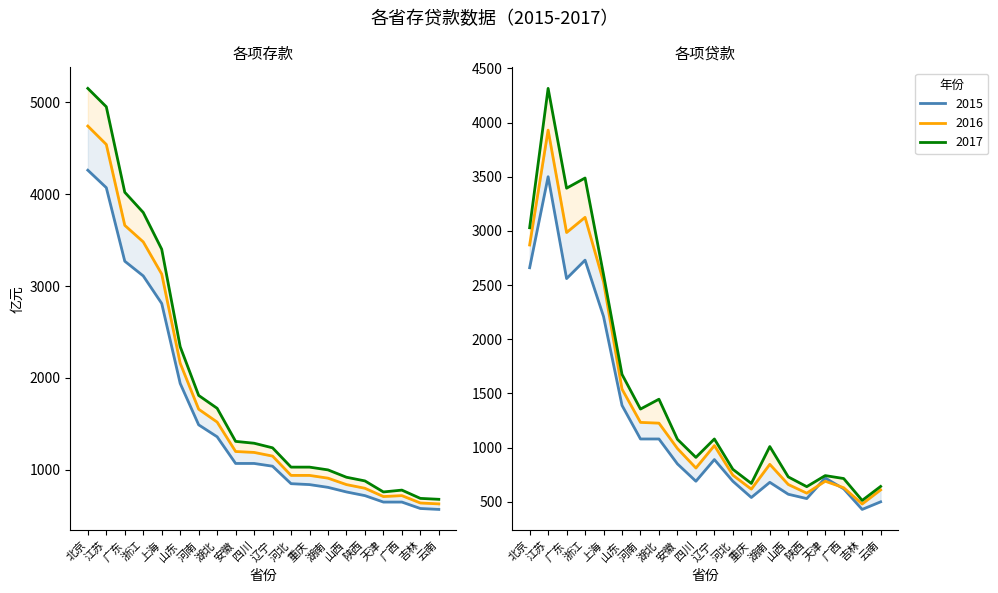

List the labels in order of 2017贷款 value, smallest first.

吉林, 陕西, 云南, 重庆, 广西, 山西, 天津, 河北, 四川, 湖南, 安徽, 辽宁, 河南, 湖北, 山东, 上海, 北京, 广东, 浙江, 江苏